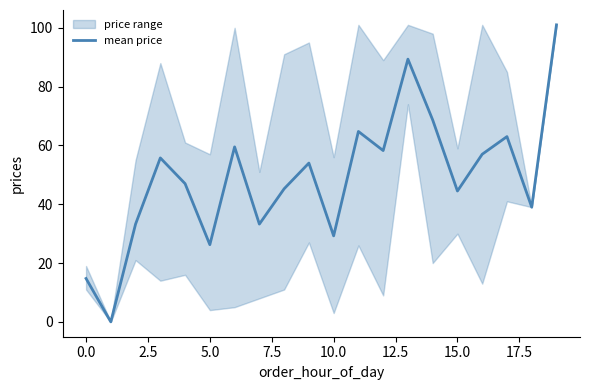

What is the maximum value for mean price?

101.0